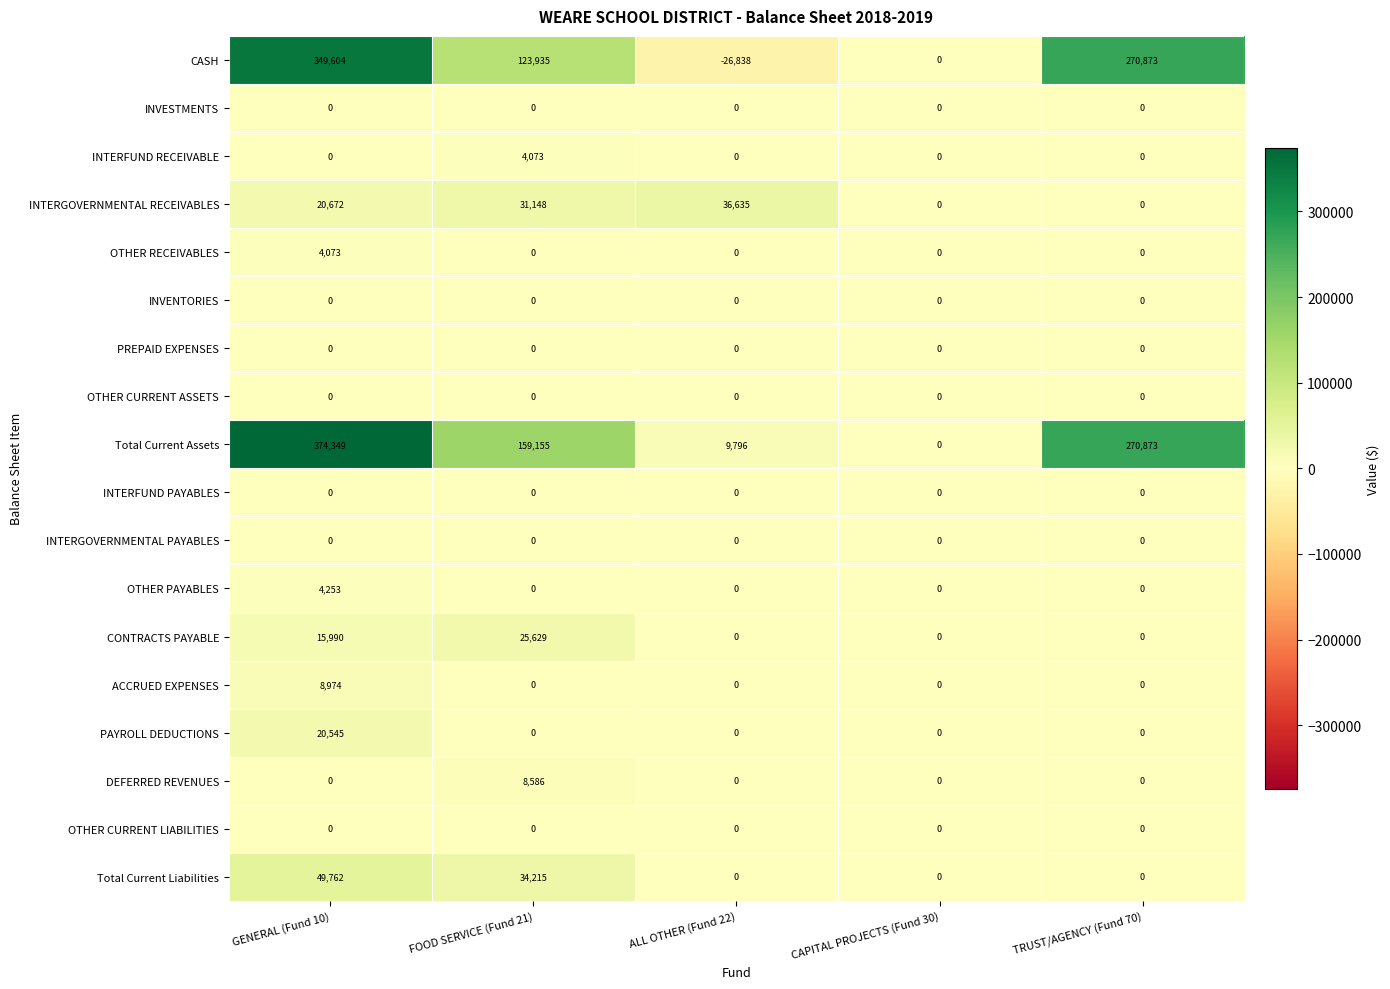

Where is Total Current Liabilities nearest to the value 24881?

FOOD SERVICE (Fund 21)